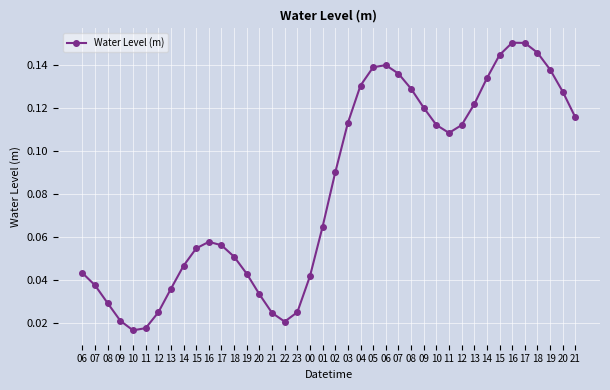

The value at 03 is 0.1. True or false?

False